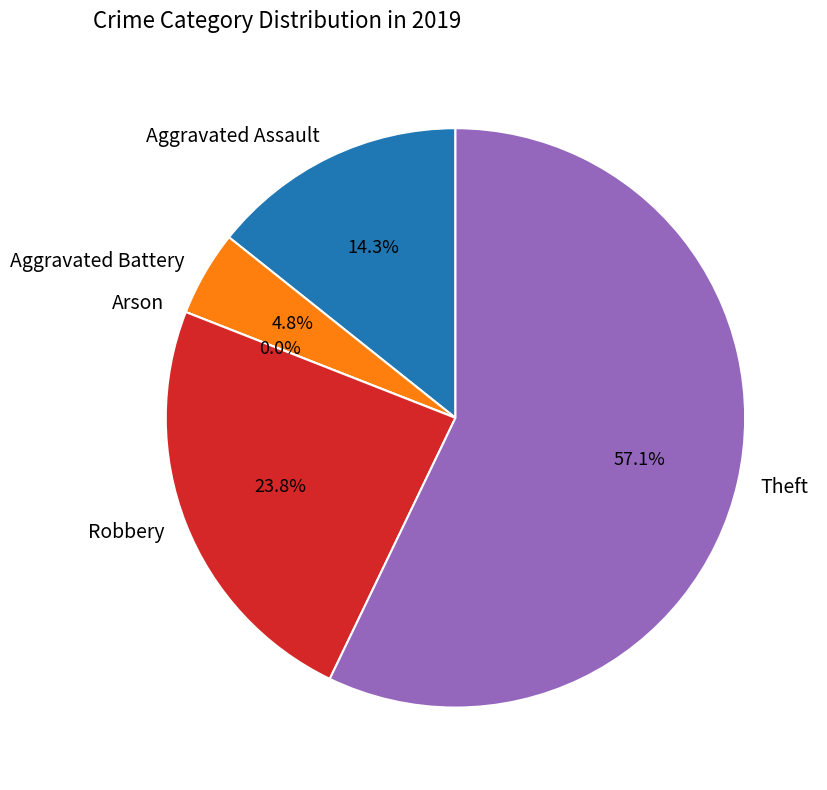

Does Aggravated Battery account for over 50% of the chart?

No